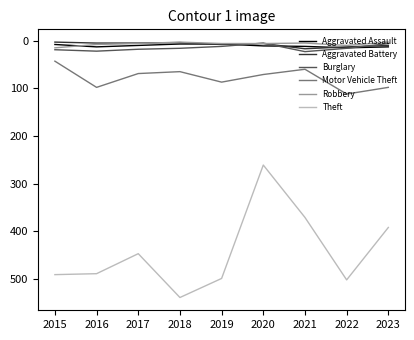

True or false: Aggravated Battery and Motor Vehicle Theft intersect in this chart.

False